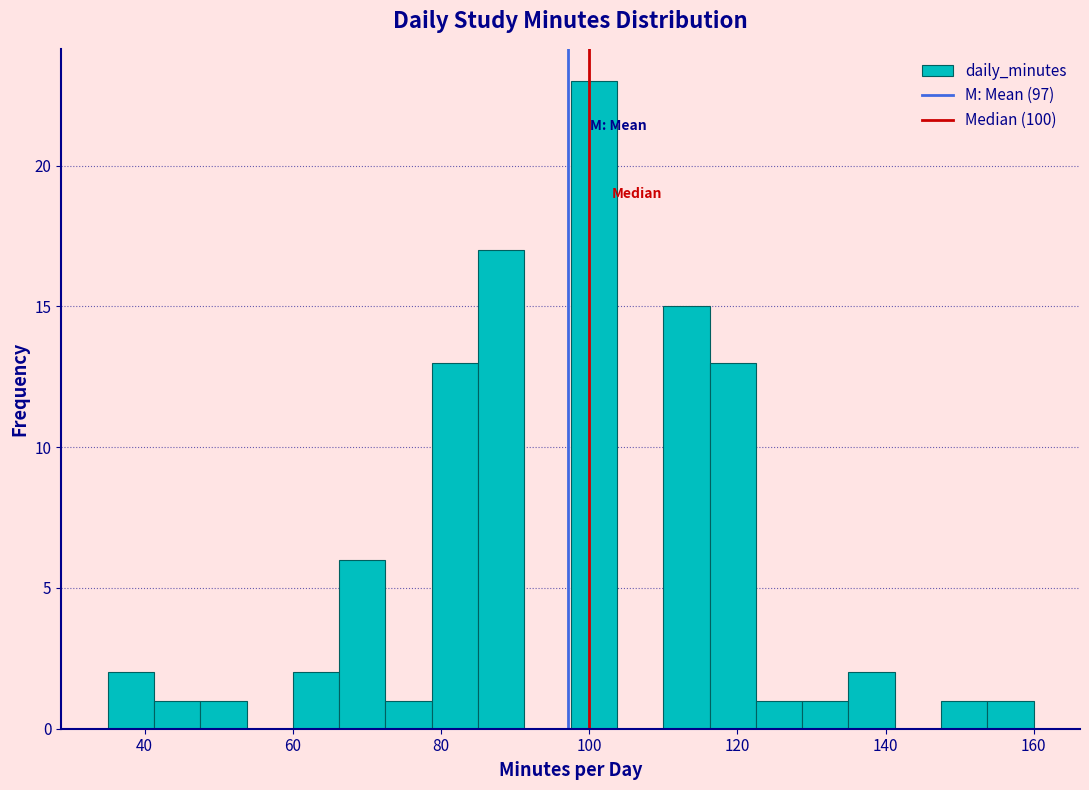

Around what value on the x-axis is the tallest bar? Give the approximate position of its centre, as read against the axis.

100